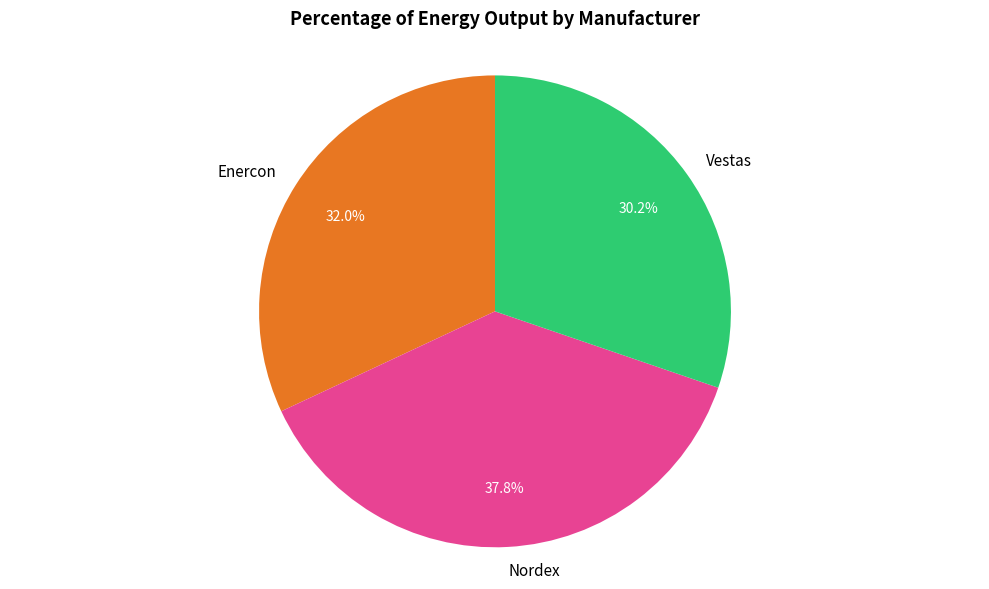

Which slice is the largest?

Nordex